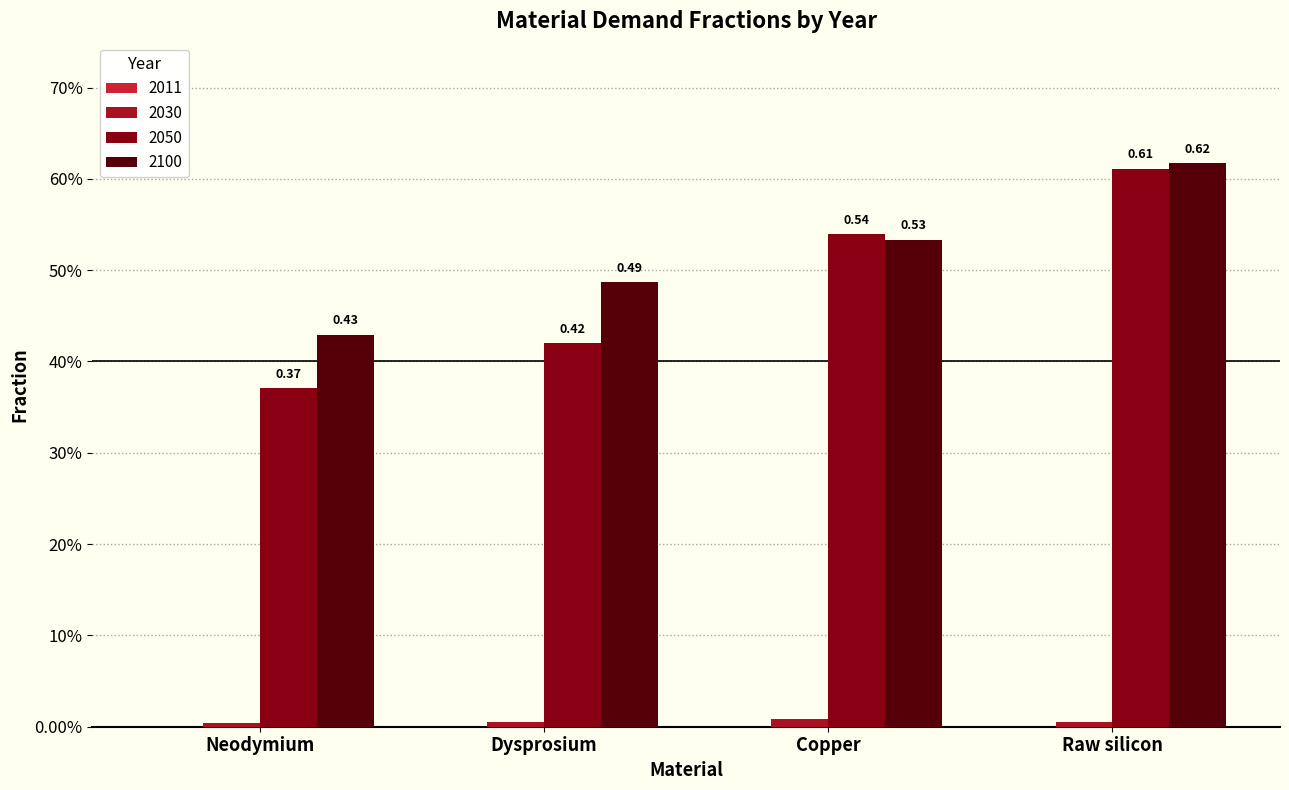

Are the bars grouped side by side (vs. stacked)?

Yes